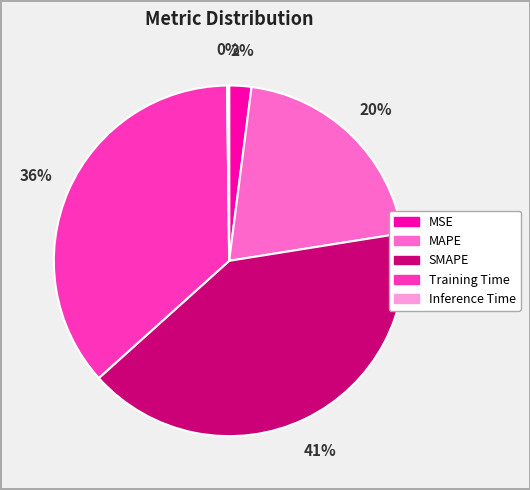

To the nearest percent, what percentage of the pie is SMAPE?

41%